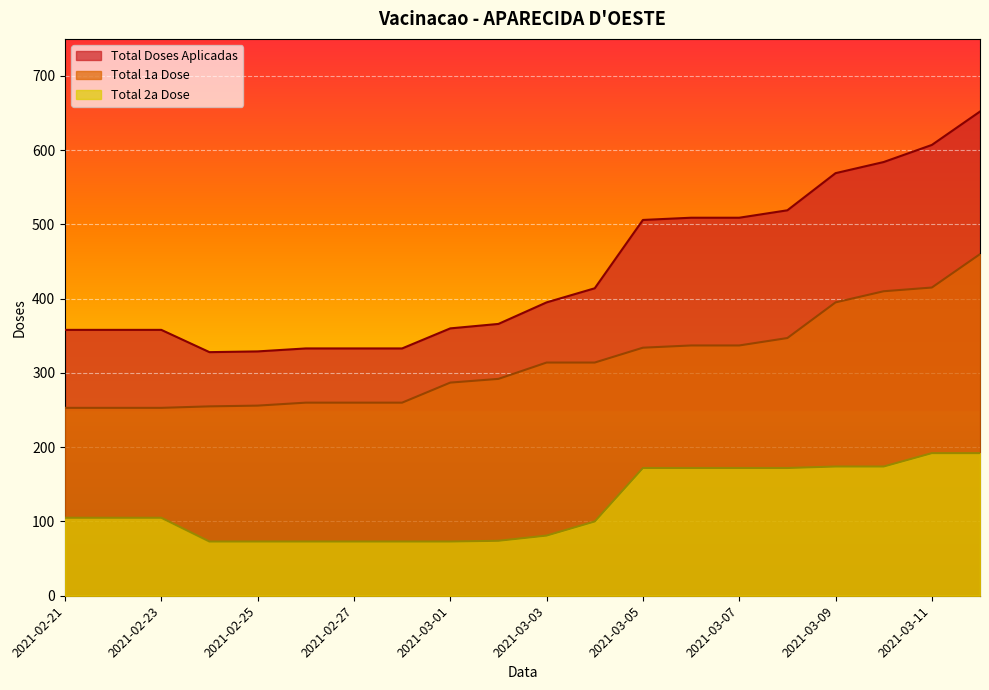

Between 2021-02-21 and 2021-02-22, which is larger?

2021-02-21